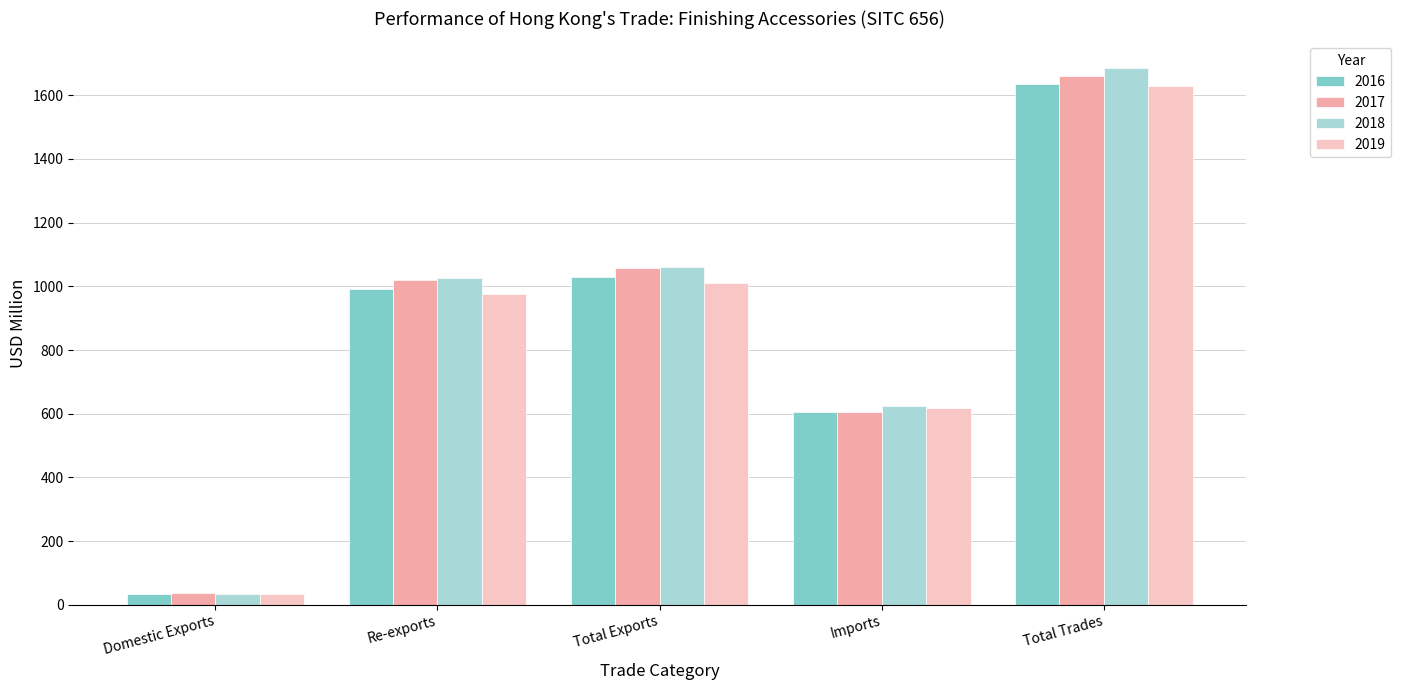

What is the difference between the highest and lowest values at Imports?

20.7